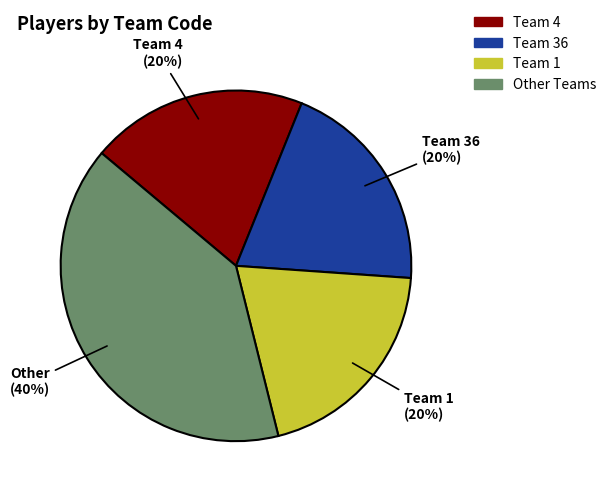

Is there a majority slice in this chart?

No